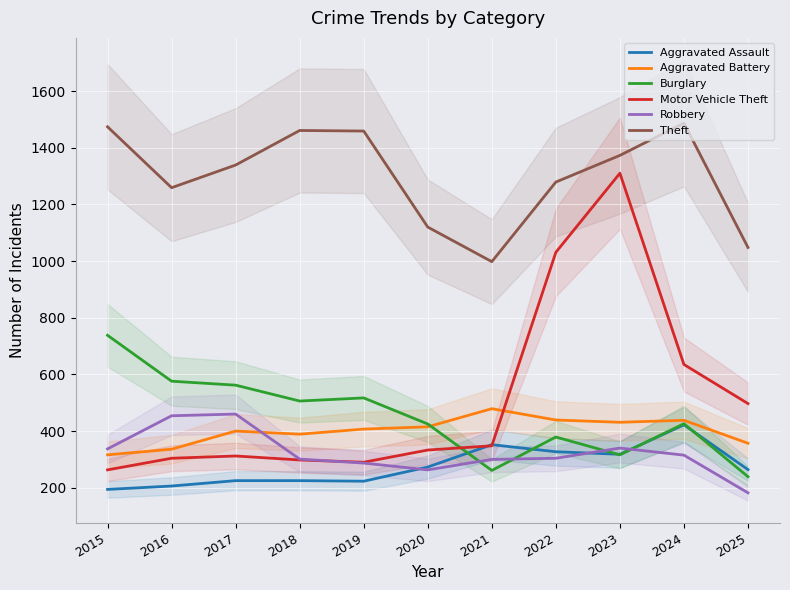

Is the value of Aggravated Battery at 2024 greater than the value of Motor Vehicle Theft at 2019?

Yes